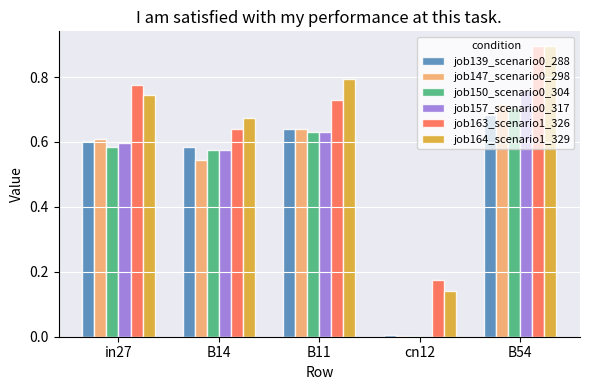

At which category is the sum across all series the highest?

B54